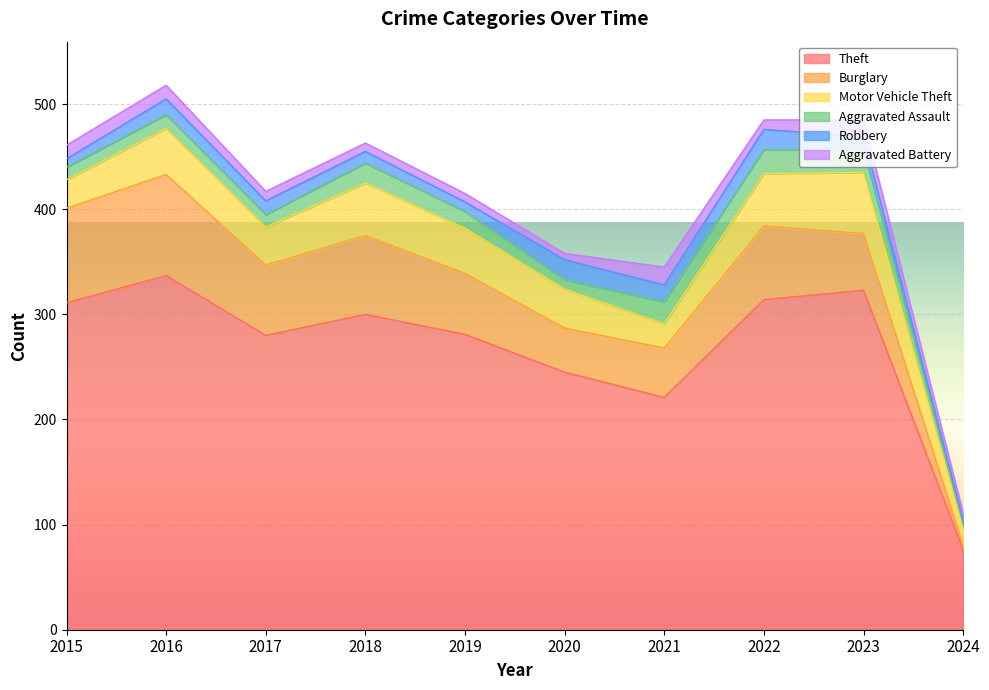

True or false: Aggravated Assault and Aggravated Battery intersect in this chart.

True